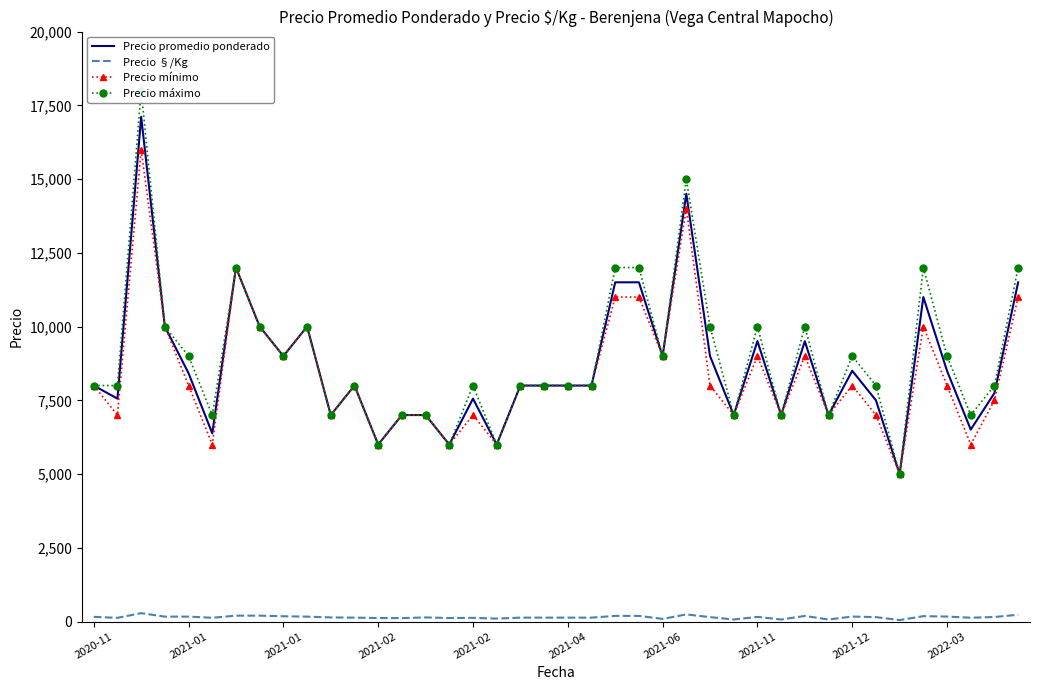

Which category has the lowest value across all series?

34